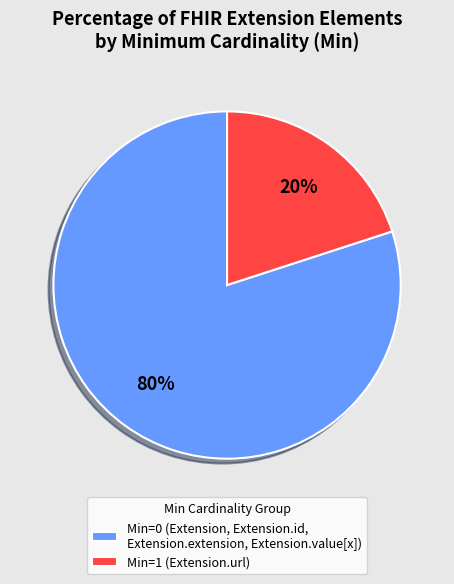

How many segments does this pie chart have?

2